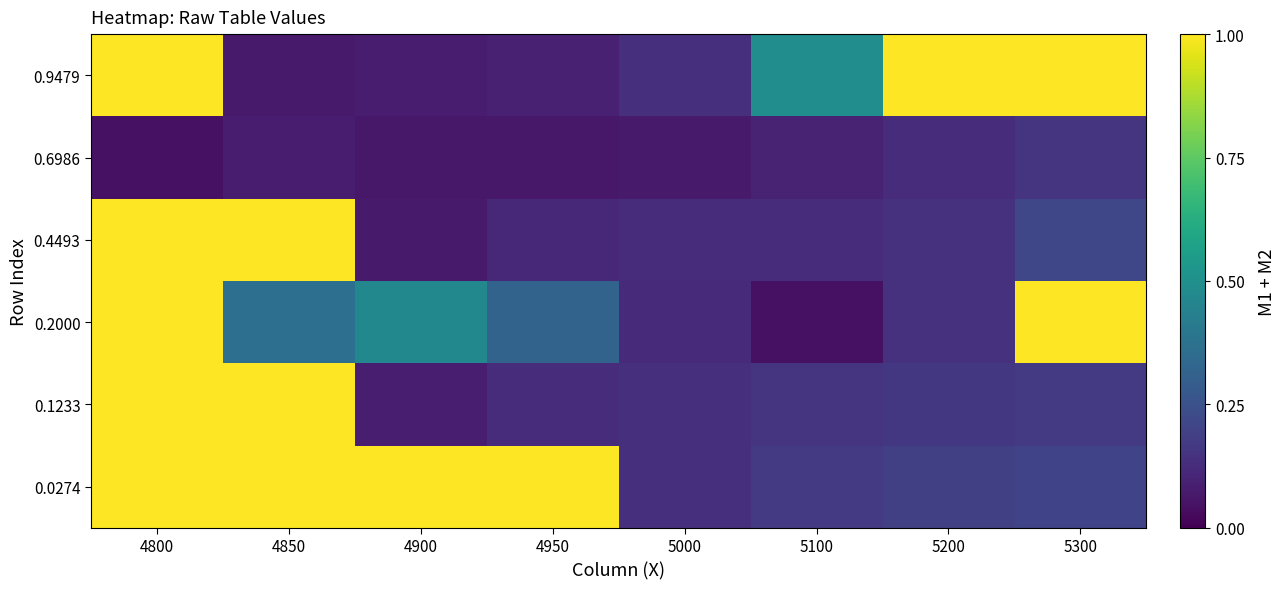

Reading left to right, list all the values displayed in this chart.

0.0274: 4800=1.0	4850=1.0	4900=1.0	4950=1.0	5000=0.1	5100=0.2	5200=0.2	5300=0.2
0.1233: 4800=1.0	4850=1.0	4900=0.1	4950=0.1	5000=0.1	5100=0.2	5200=0.2	5300=0.2
0.2000: 4800=1.0	4850=0.4	4900=0.5	4950=0.3	5000=0.1	5100=0.0	5200=0.1	5300=1.0
0.4493: 4800=1.0	4850=1.0	4900=0.1	4950=0.1	5000=0.1	5100=0.1	5200=0.1	5300=0.2
0.6986: 4800=0.0	4850=0.1	4900=0.1	4950=0.1	5000=0.1	5100=0.1	5200=0.1	5300=0.2
0.9479: 4800=1.0	4850=0.1	4900=0.1	4950=0.1	5000=0.1	5100=0.5	5200=1.0	5300=1.0